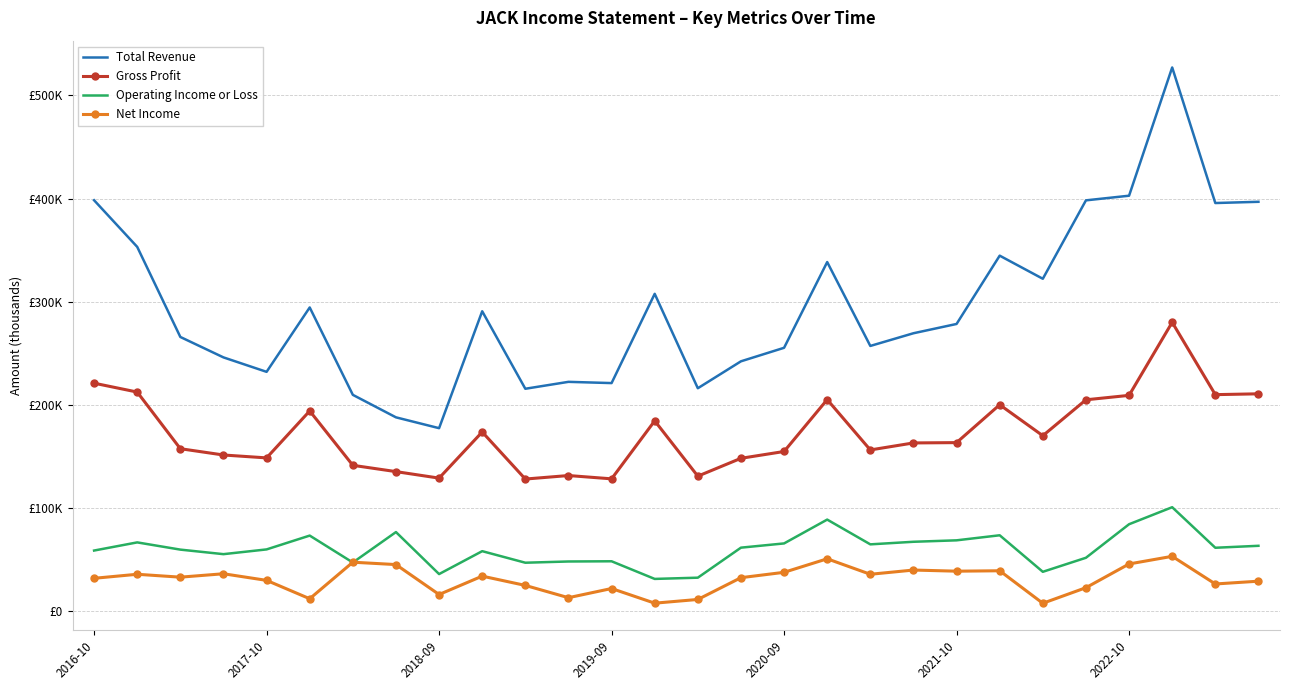

True or false: Net Income and Total Revenue intersect in this chart.

False